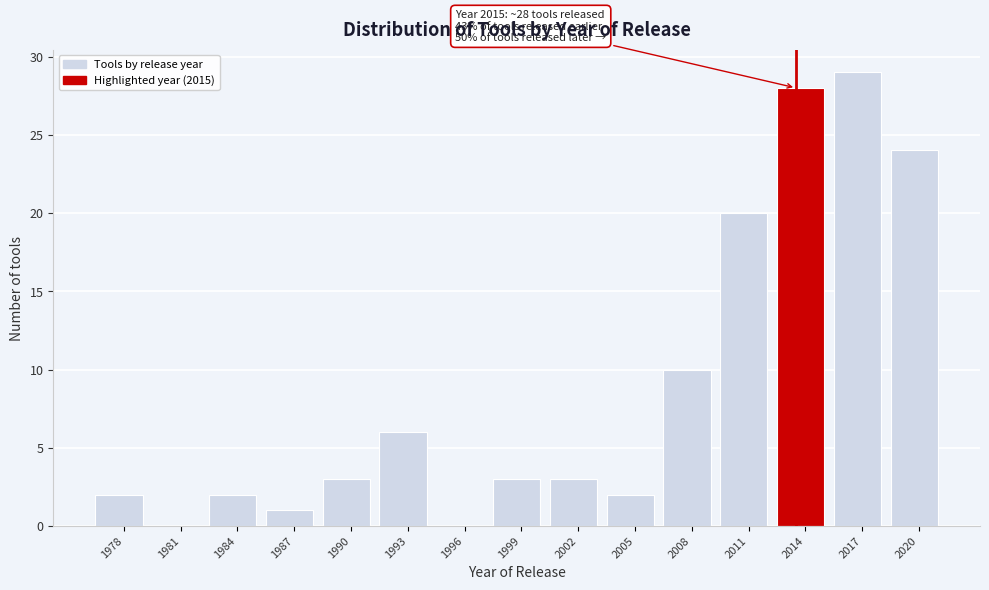

Reading right to left, extract all data points from this chart.

2020=24	2017=29	2014=28	2011=20	2008=10	2005=2	2002=3	1999=3	1996=0	1993=6	1990=3	1987=1	1984=2	1981=0	1978=2